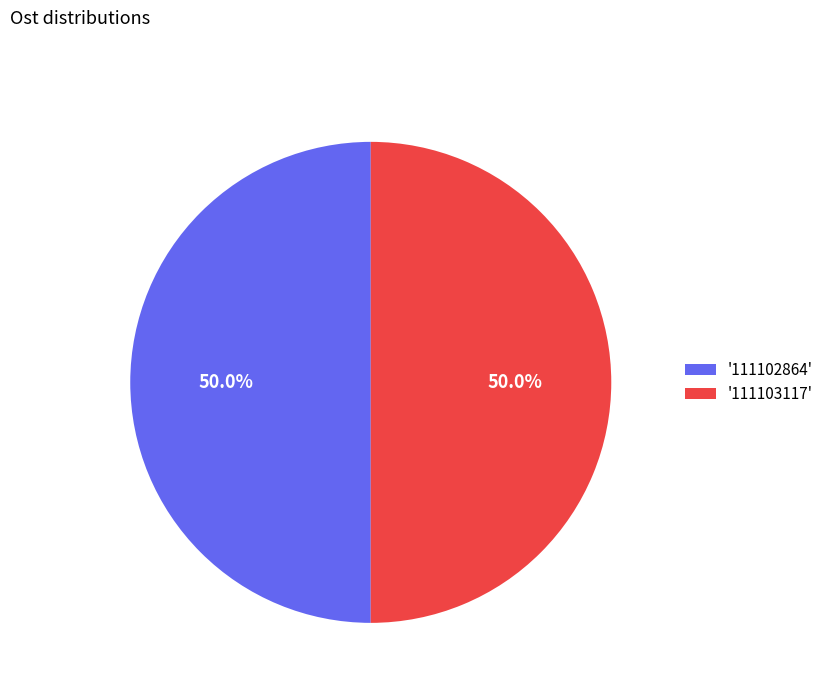

Combined, what portion of the pie is '111102864' and '111103117'?

100.0%